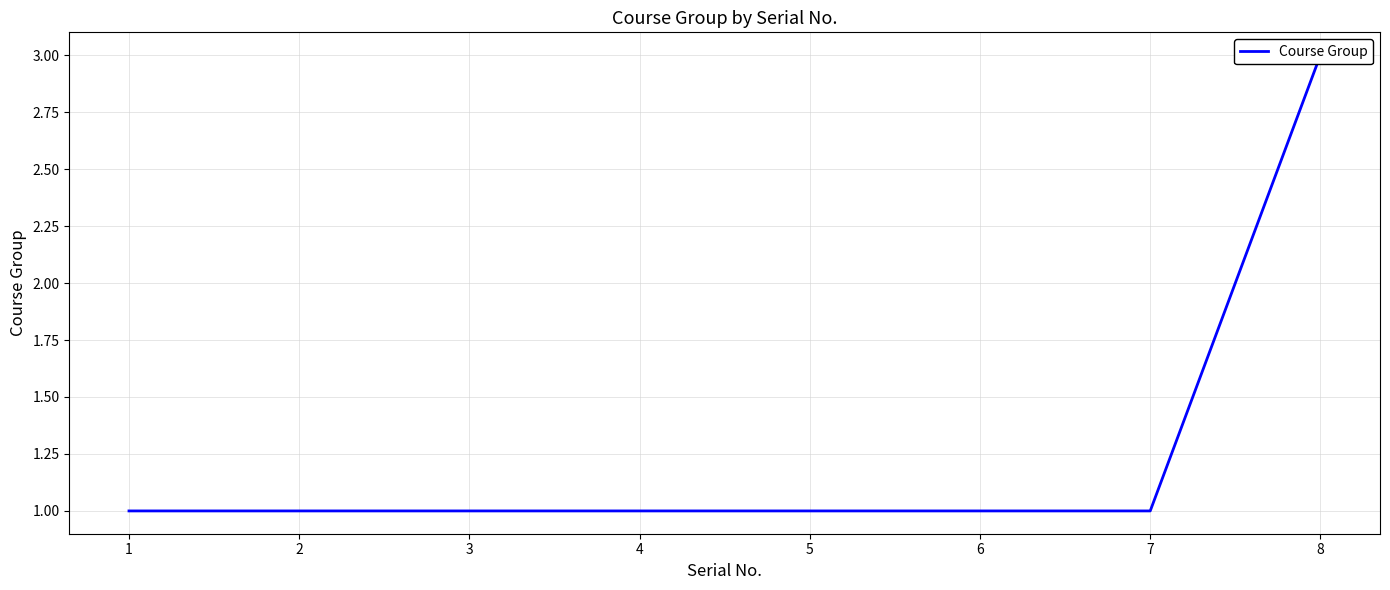

How many series are shown in this chart?

1